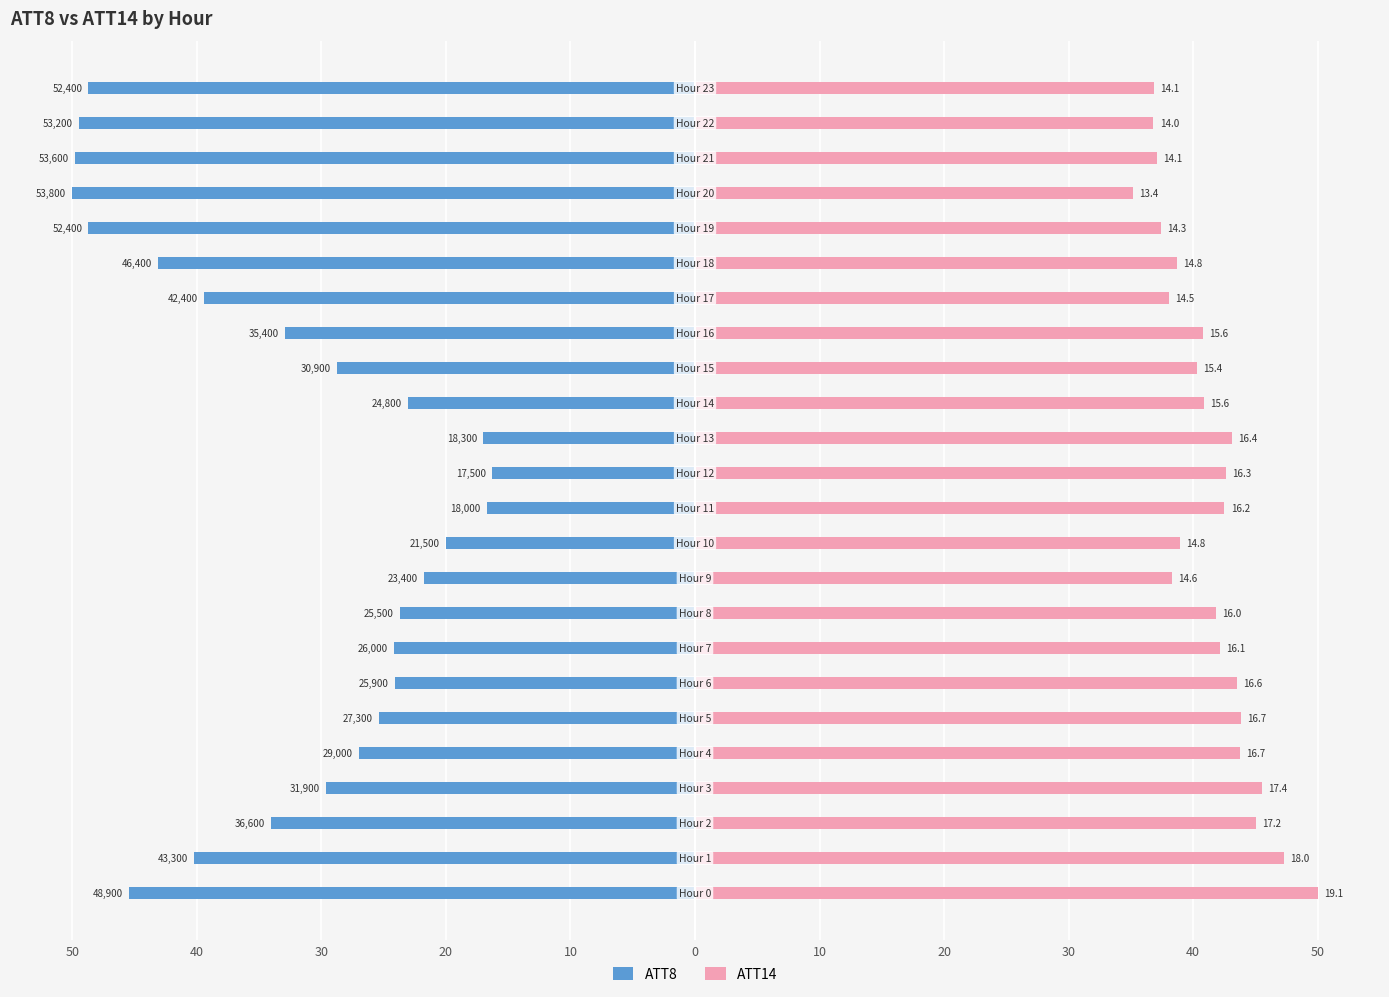

What is the average value of the ATT14 series?

41.3